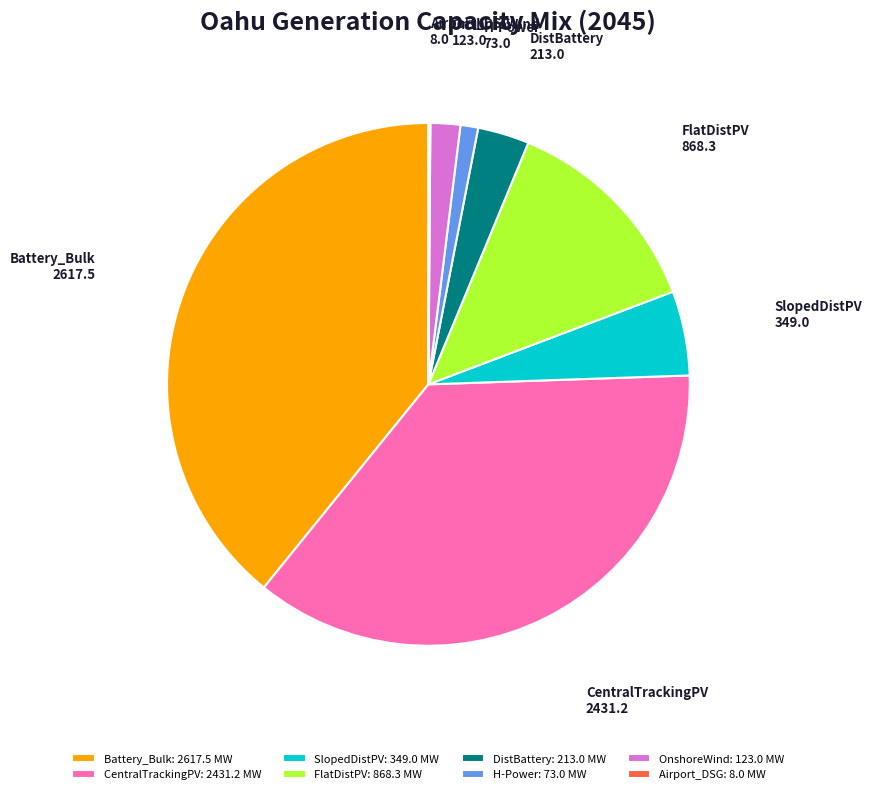

Which has a higher value, CentralTrackingPV or OnshoreWind?

CentralTrackingPV